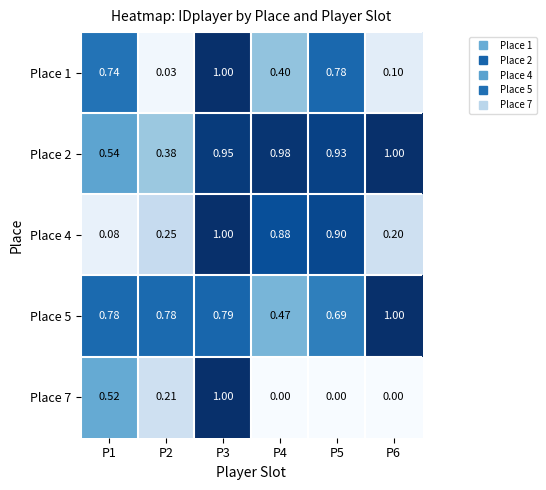

At how many categories does at least one series exceed 0?

6